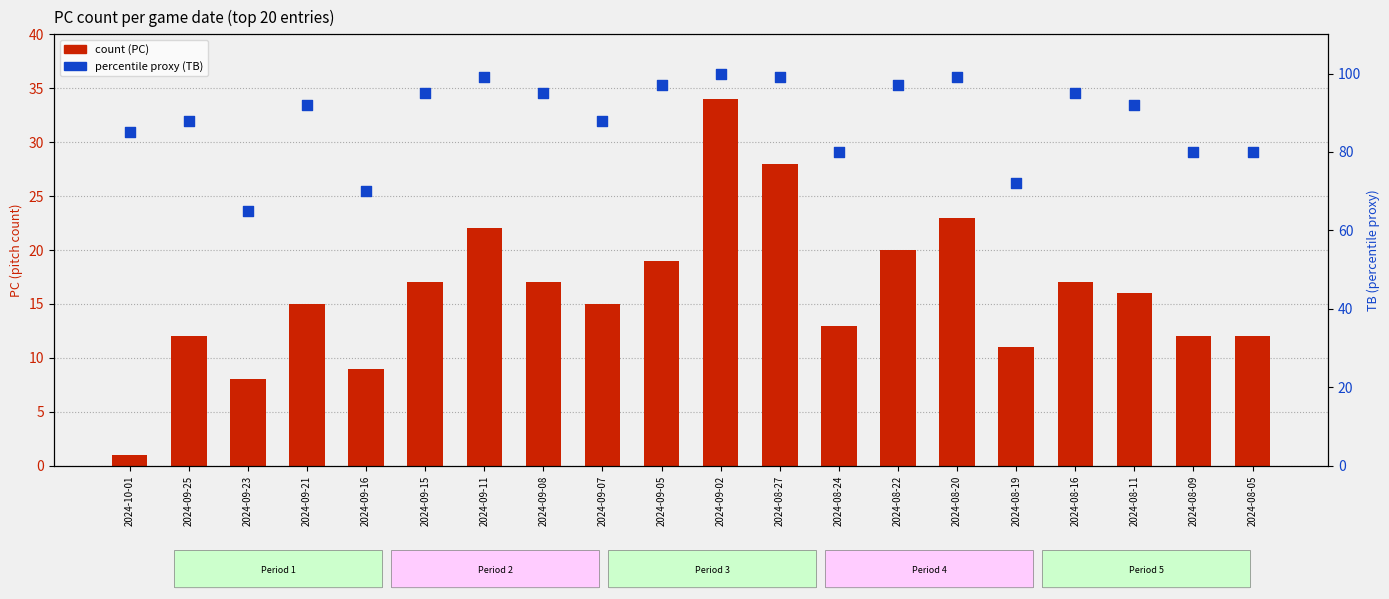

At how many categories does at least one series exceed 72?

17